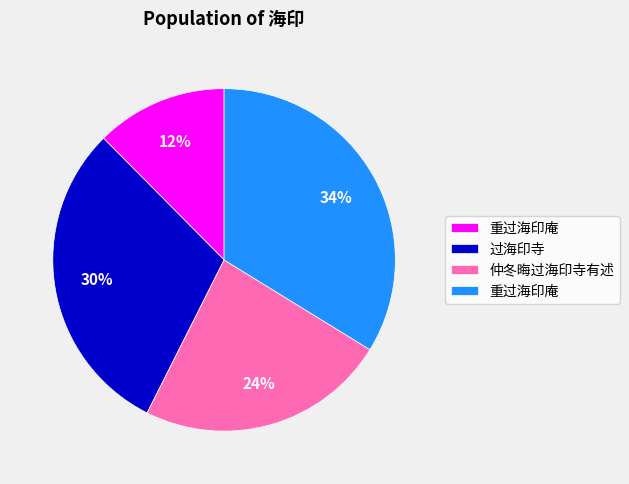

Is there a majority slice in this chart?

No